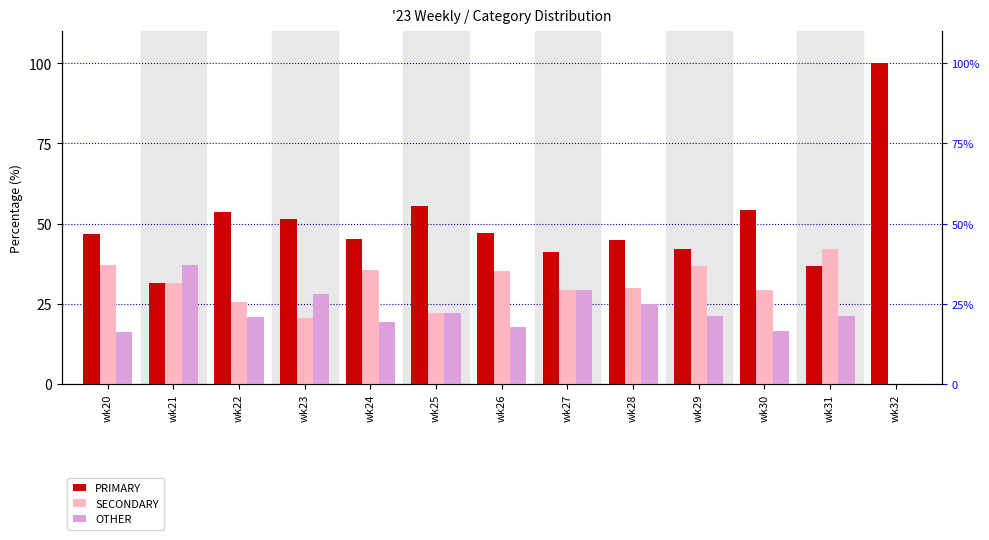

Rank the series at wk31 from highest to lowest value.

SECONDARY, PRIMARY, OTHER